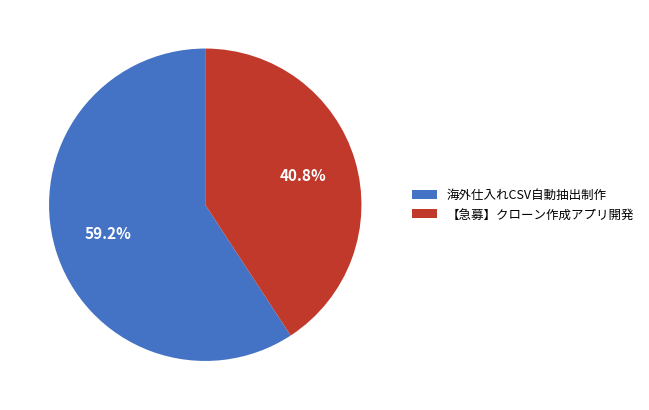

What percentage is NOT represented by 【急募】クローン作成アプリ開発?

59.2%